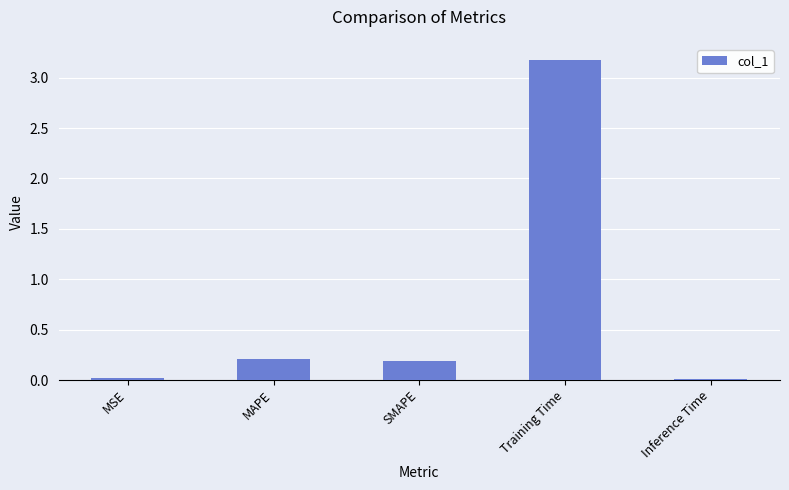

What is the label of the 1st bar from the left?

MSE